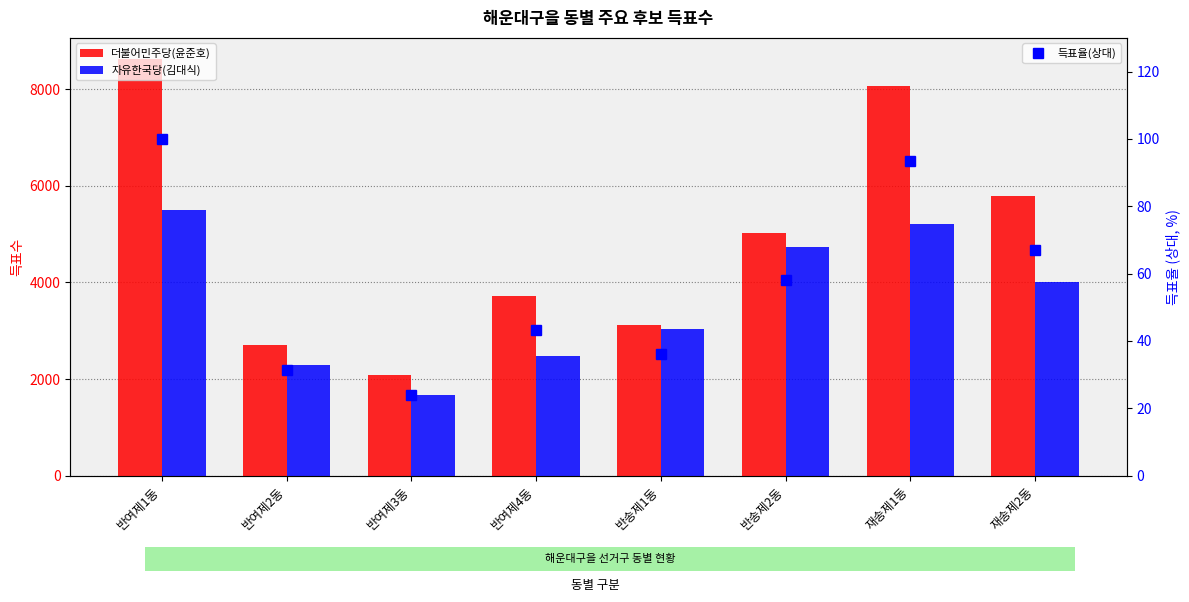

Rank the series by their average value, from lowest to highest.

득표율(상대), 자유한국당(김대식), 더불어민주당(윤준호)